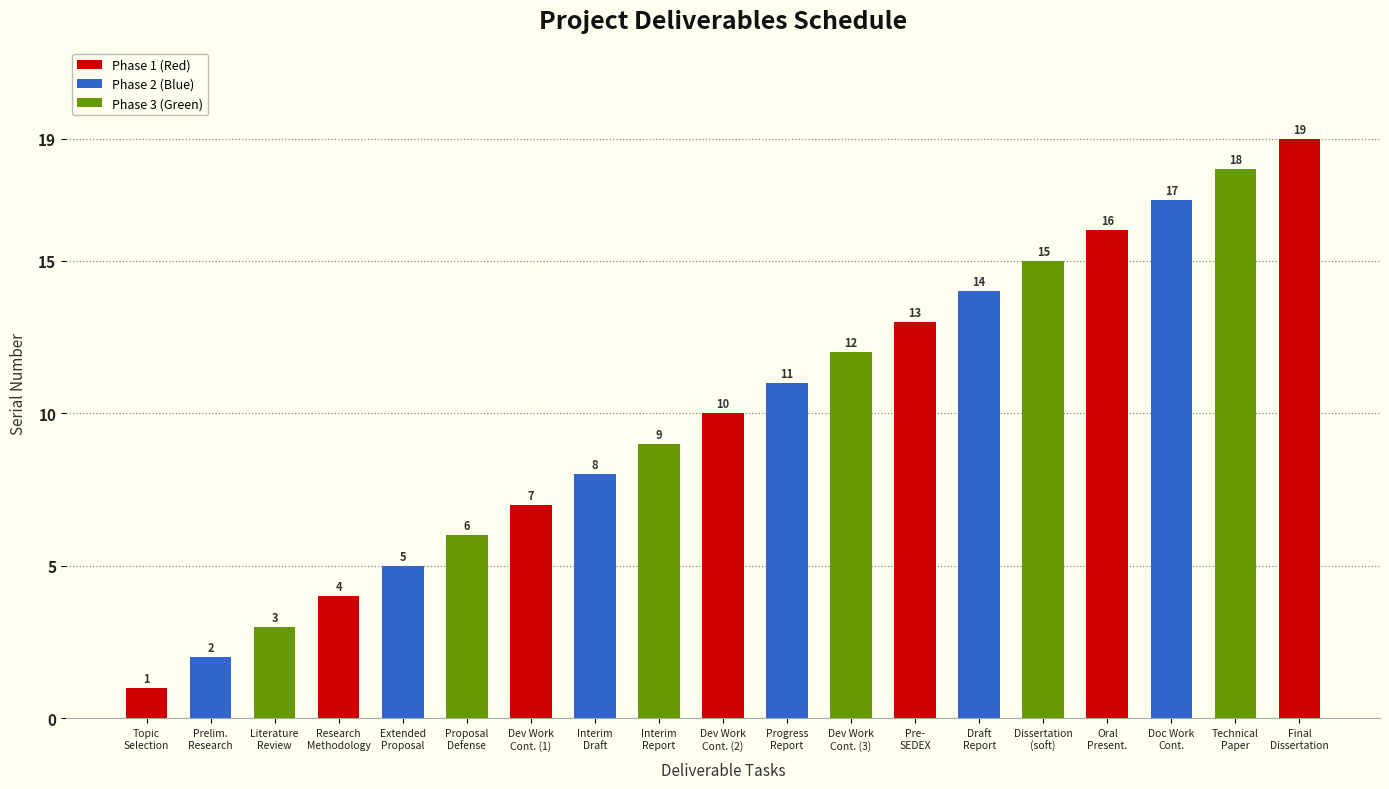

Rank the categories by value from highest to lowest.

Final
Dissertation, Technical
Paper, Doc Work
Cont., Oral
Present., Dissertation
(soft), Draft
Report, Pre-
SEDEX, Dev Work
Cont. (3), Progress
Report, Dev Work
Cont. (2), Interim
Report, Interim
Draft, Dev Work
Cont. (1), Proposal
Defense, Extended
Proposal, Research
Methodology, Literature
Review, Prelim.
Research, Topic
Selection